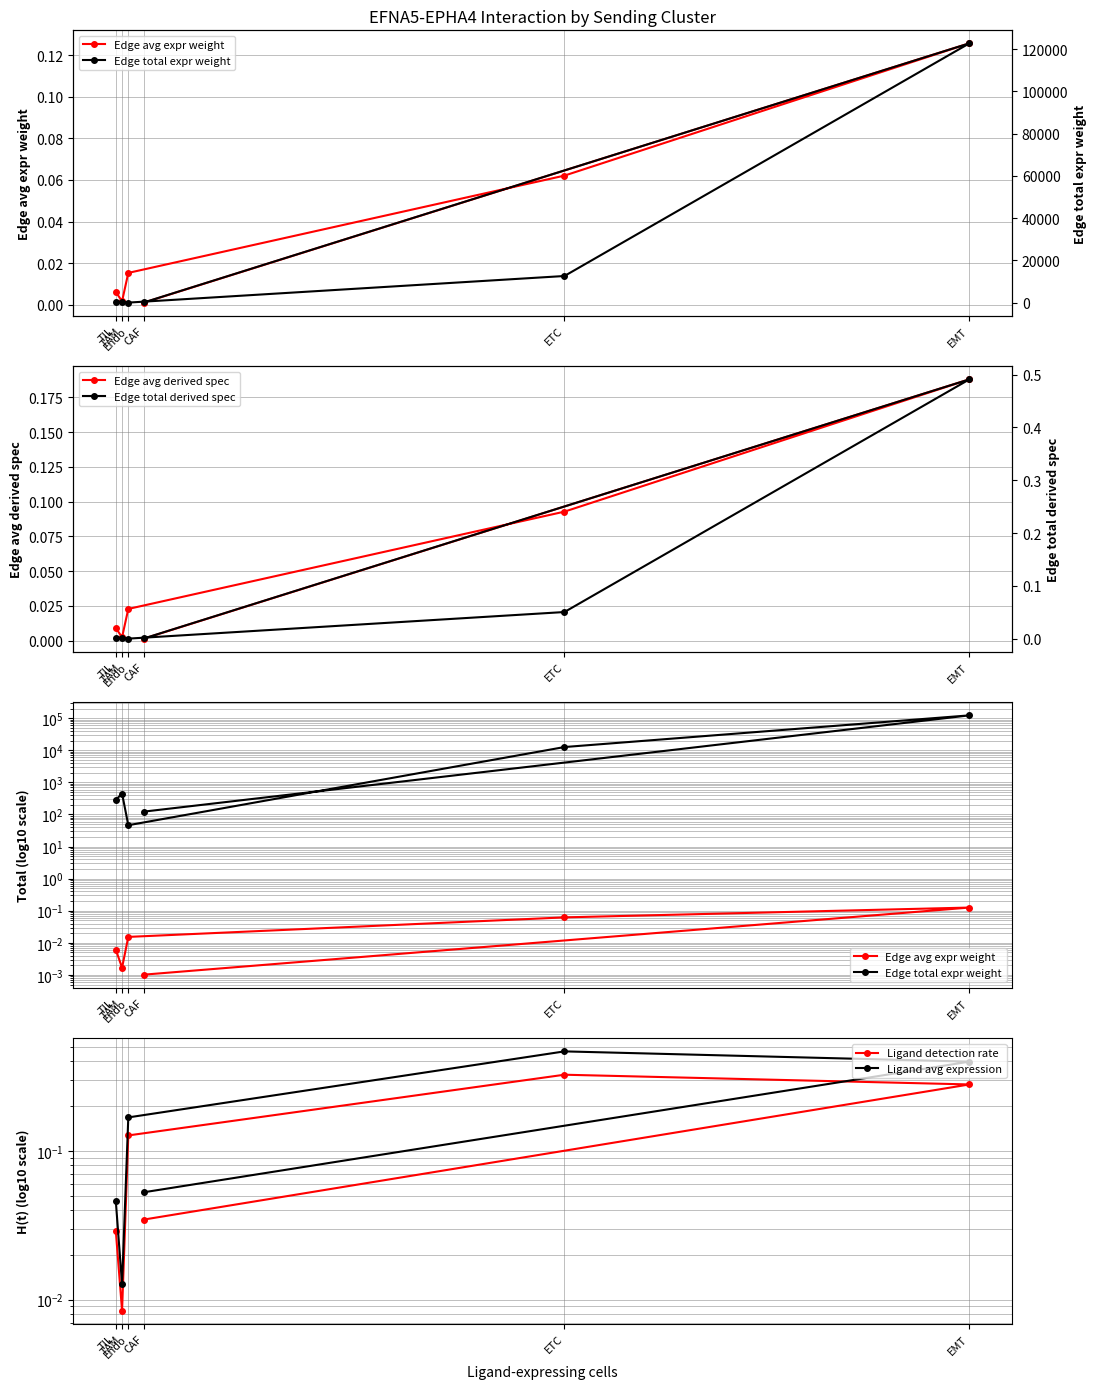

The Edge total derived spec series shows 0.1 at ETC. True or false?

True